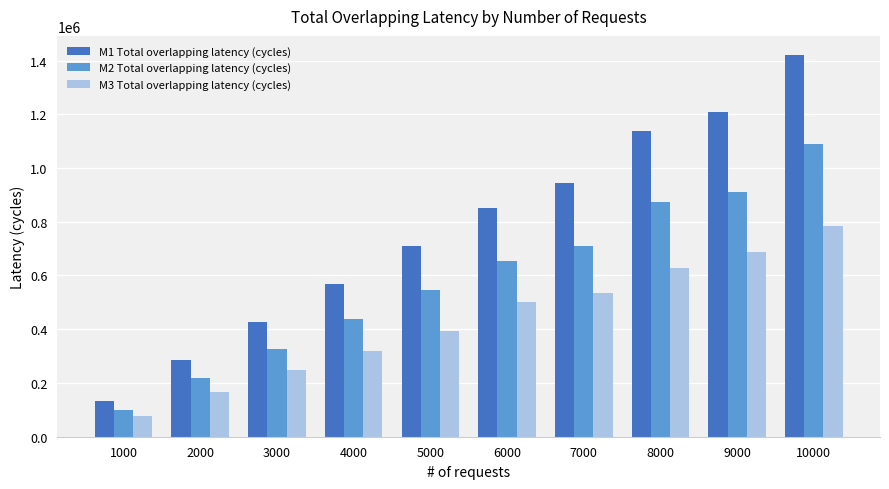

What is the highest value of the M2 Total overlapping latency (cycles) series?

1090685